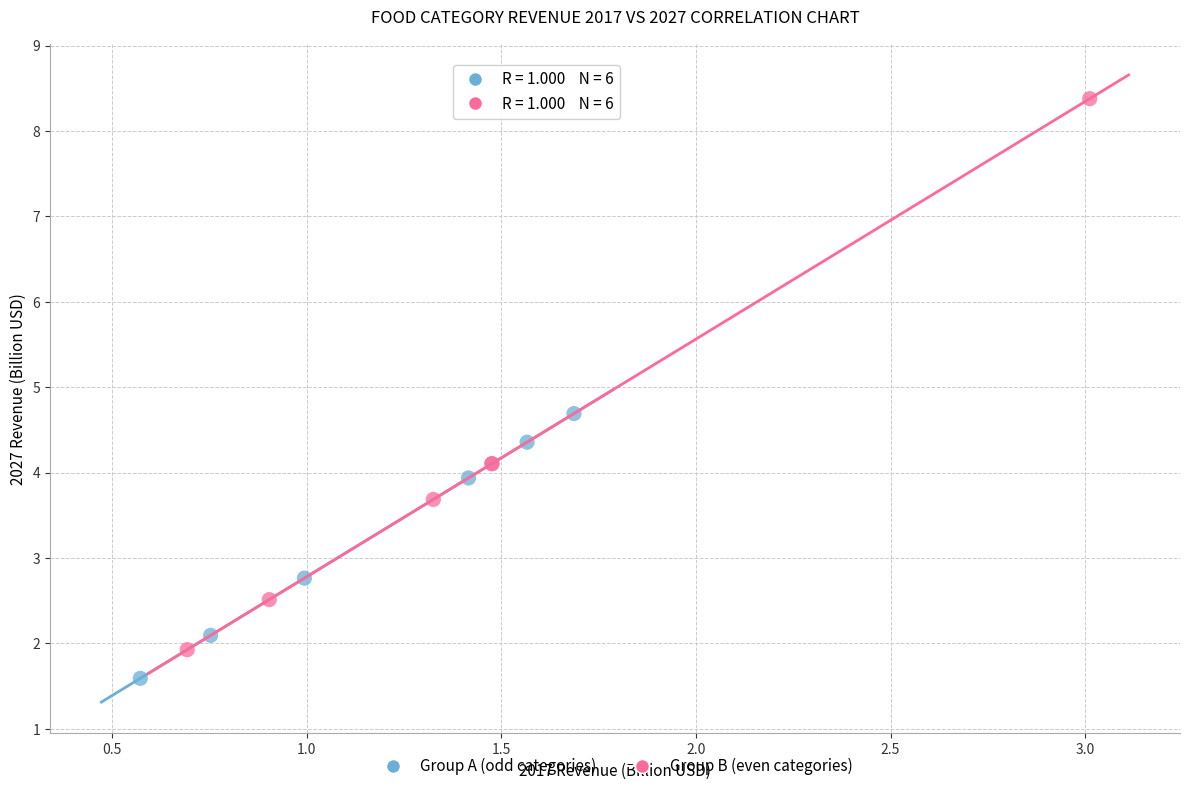

Which series has the widest spread of Y values?

Group B (even categories)